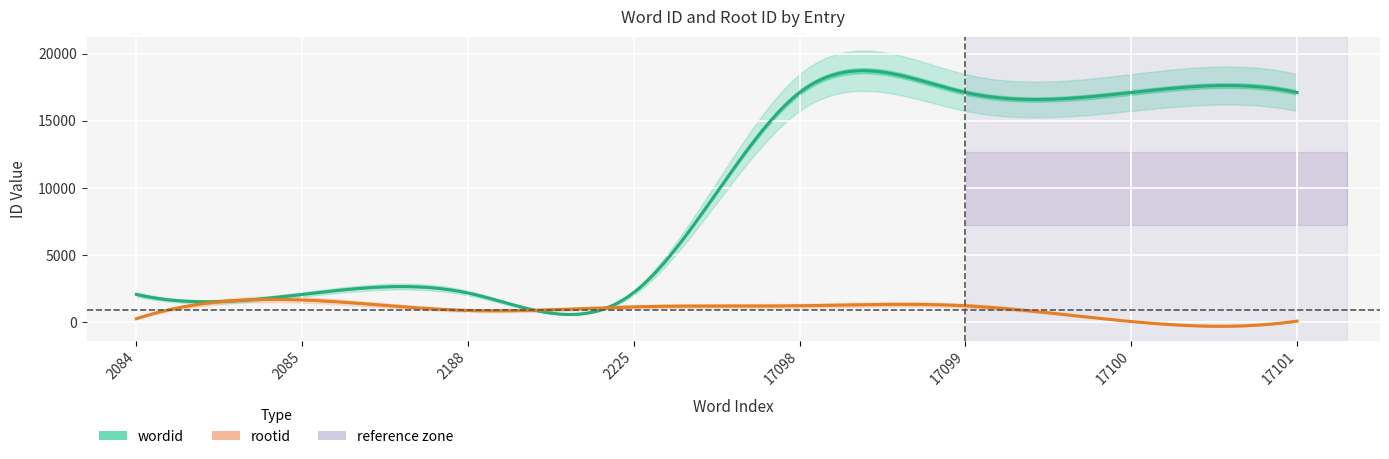

True or false: rootid and wordid intersect in this chart.

False